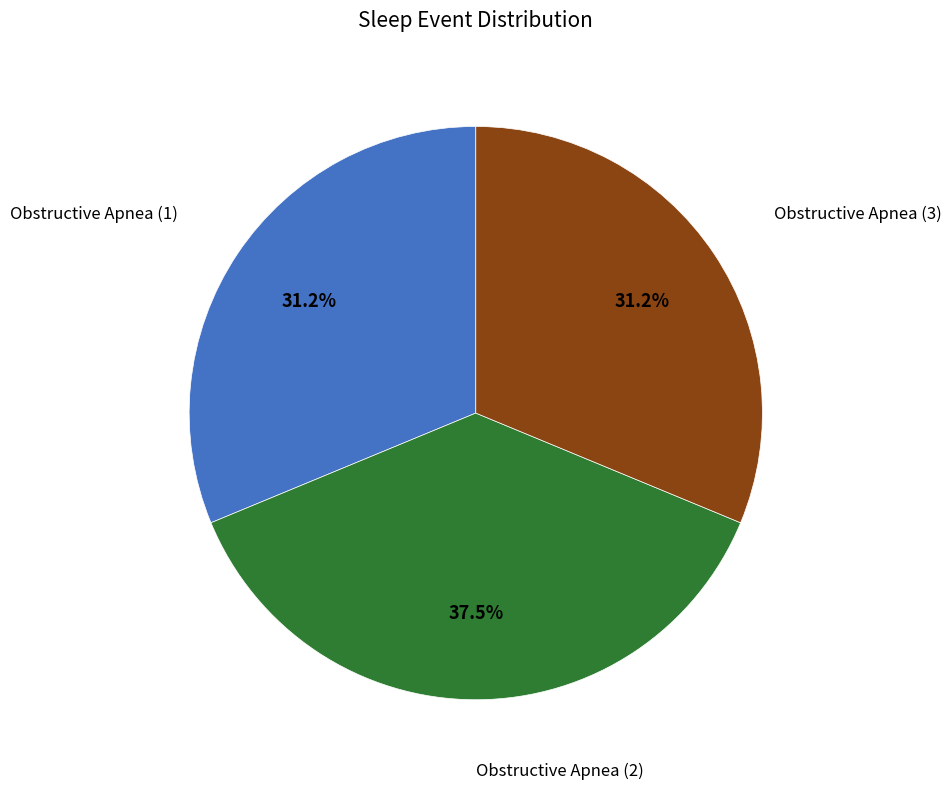

Is there any slice that represents more than half of the pie?

No